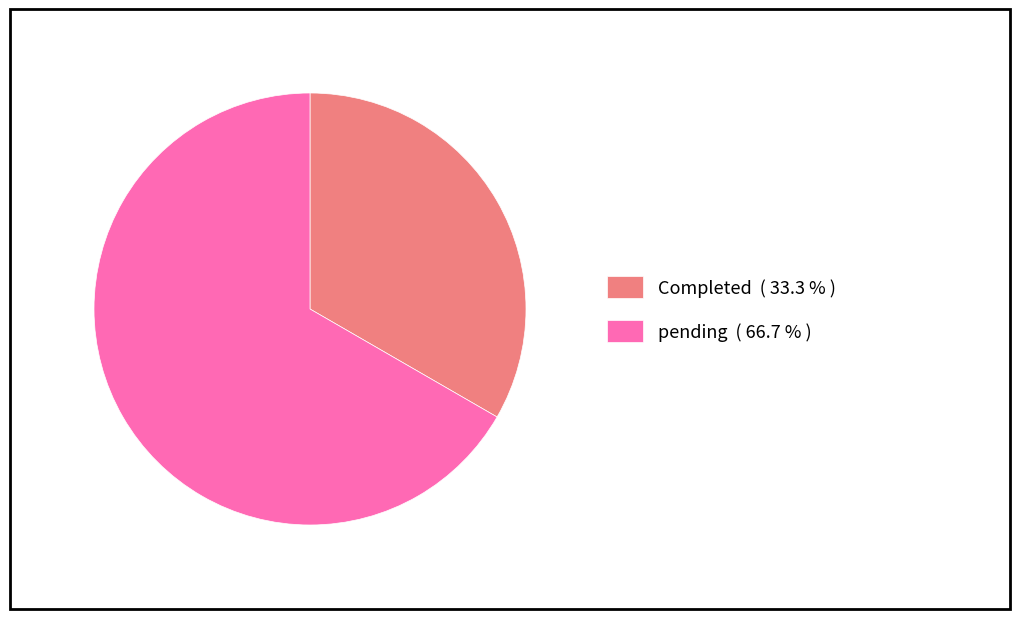

How many segments does this pie chart have?

2